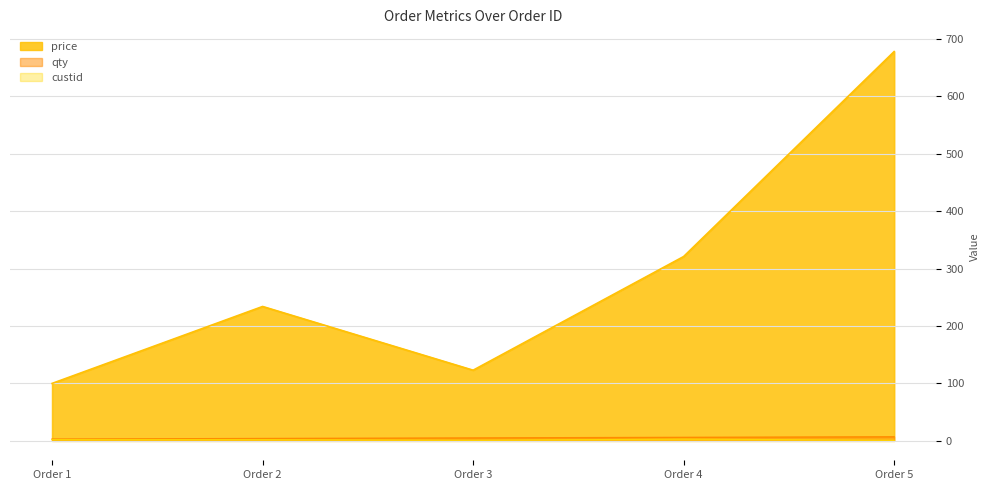

What are all the series names shown in the legend?

price, qty, custid